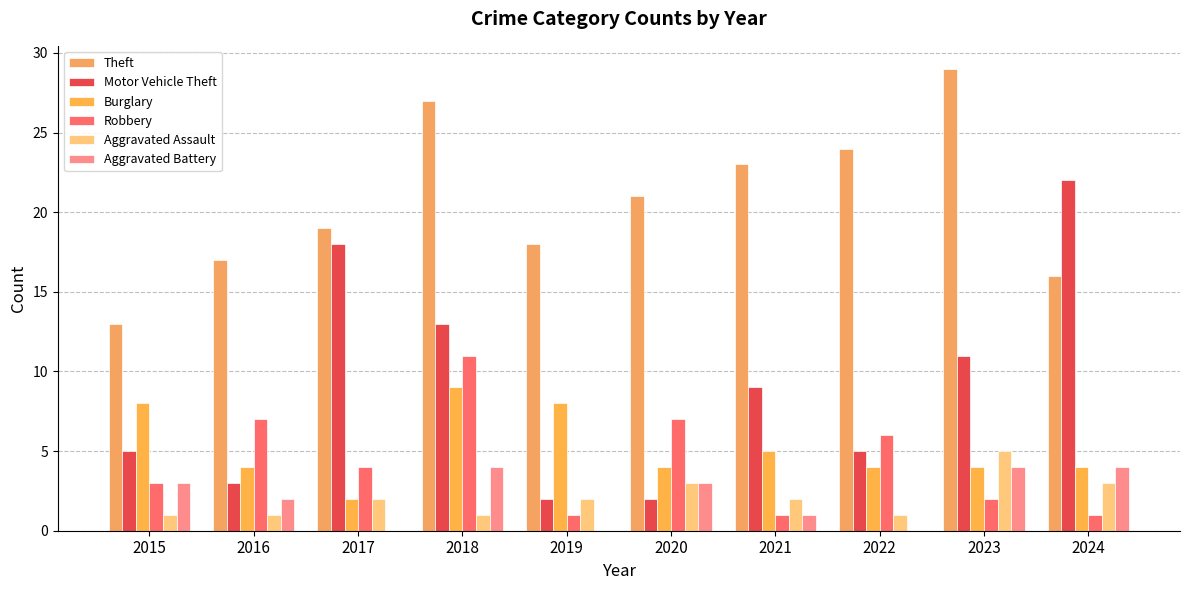

Count the number of categories in the chart.

10